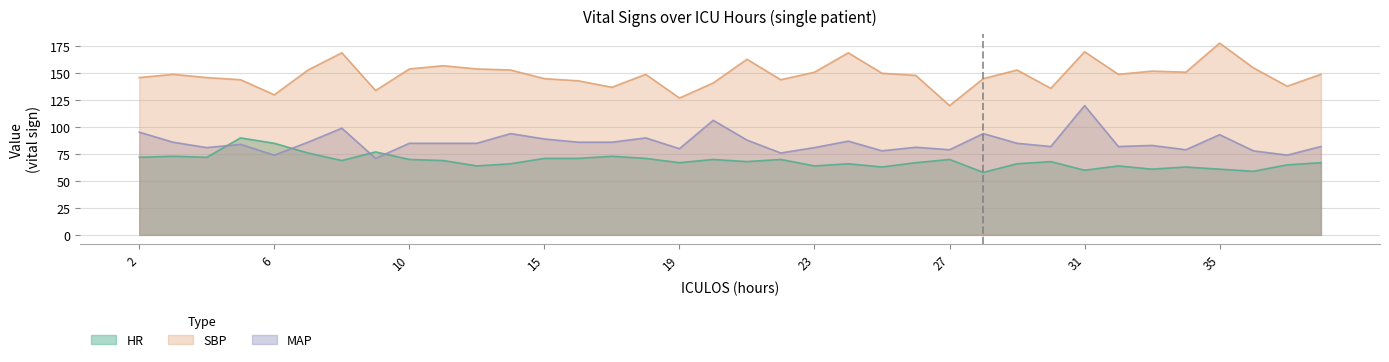

Read the SBP value at 3.

149.0